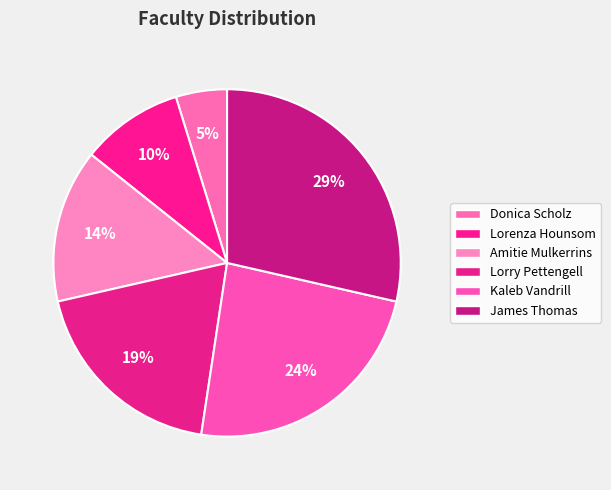

Rank the categories by value from lowest to highest.

Donica Scholz, Lorenza Hounsom, Amitie Mulkerrins, Lorry Pettengell, Kaleb Vandrill, James Thomas